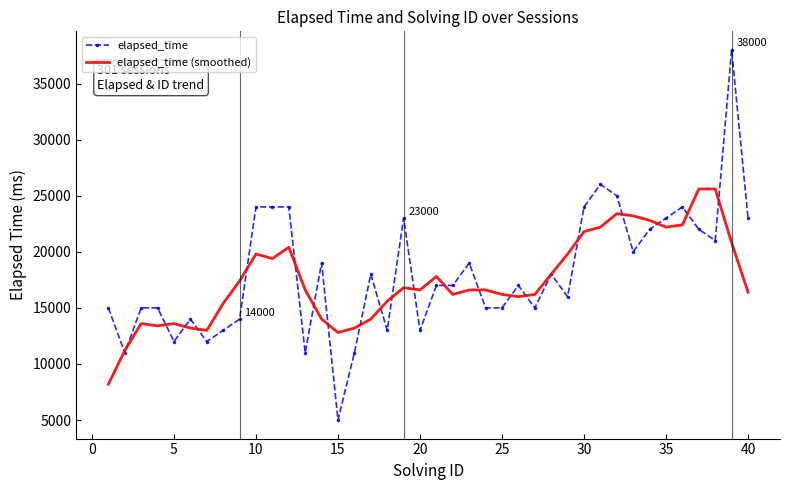

What is the minimum value for elapsed_time?

5000